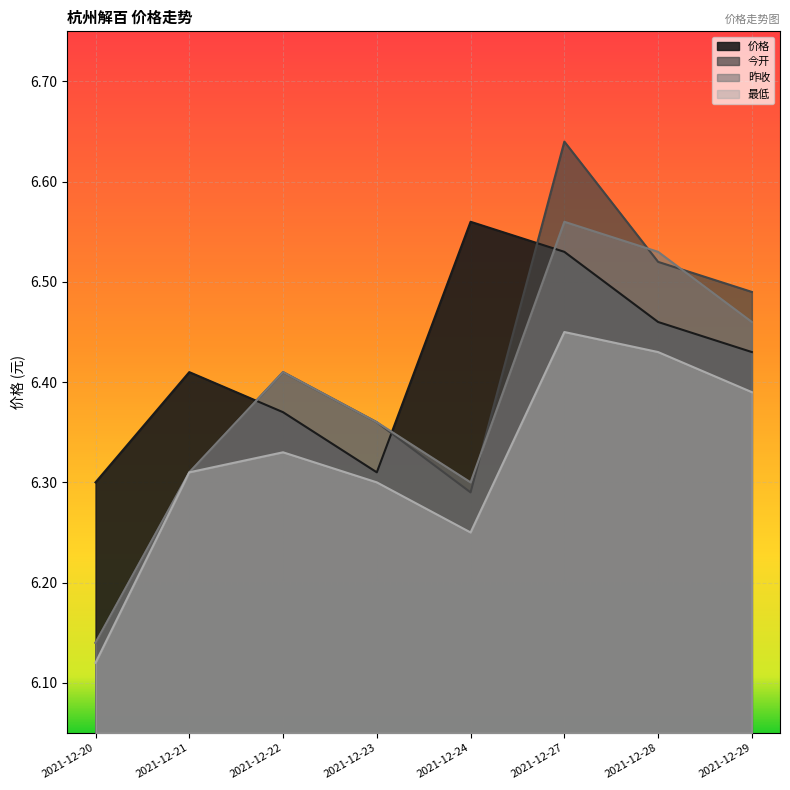

True or false: 昨收 has more than 1 interior local peaks.

True